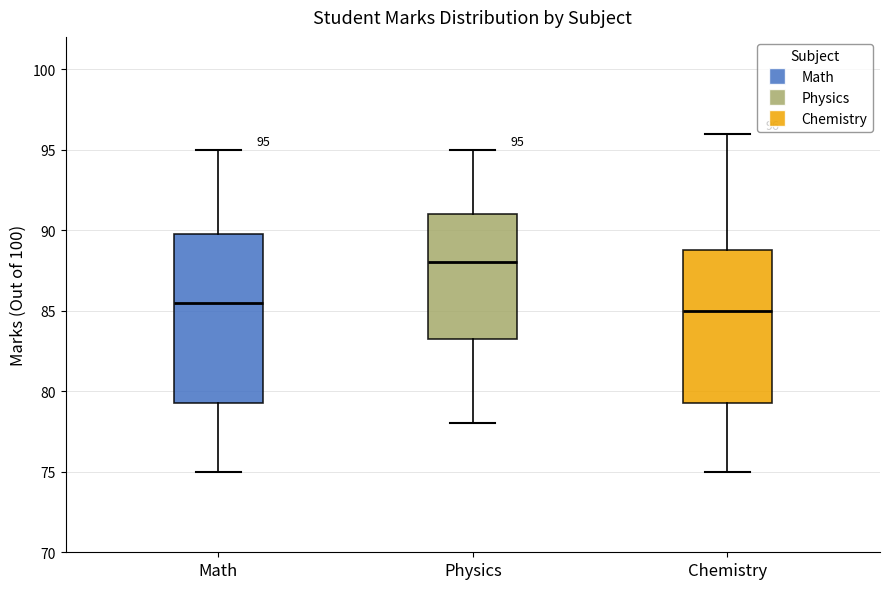

Comparing the boxes themselves (not the whiskers), which one is the tallest?

Math